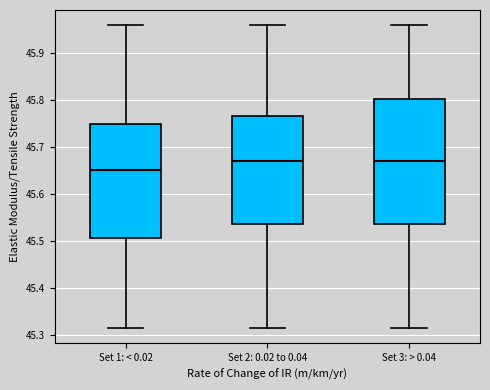

Reading left to right, read every box against the y-axis: the position of its median line, the range the box covers, and the ends of its whiskers. The values are not printed on the chart, so give them approximately, as read against the axis.

Set 1: < 0.02: median 45.65, box 45.51 to 45.75, whiskers 45.32 to 45.96
Set 2: 0.02 to 0.04: median 45.67, box 45.54 to 45.77, whiskers 45.32 to 45.96
Set 3: > 0.04: median 45.67, box 45.54 to 45.80, whiskers 45.32 to 45.96